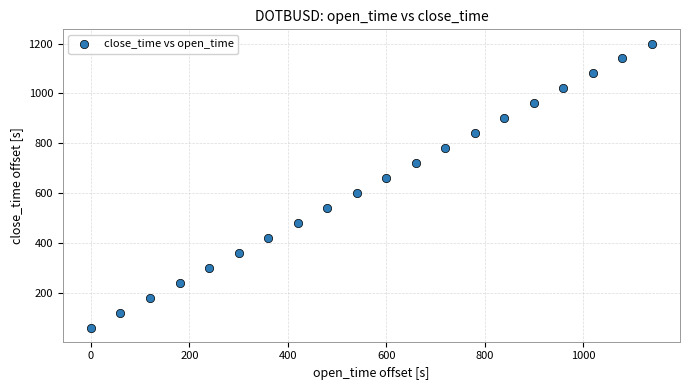

What is the range of X values (max minus min)?

1140.0